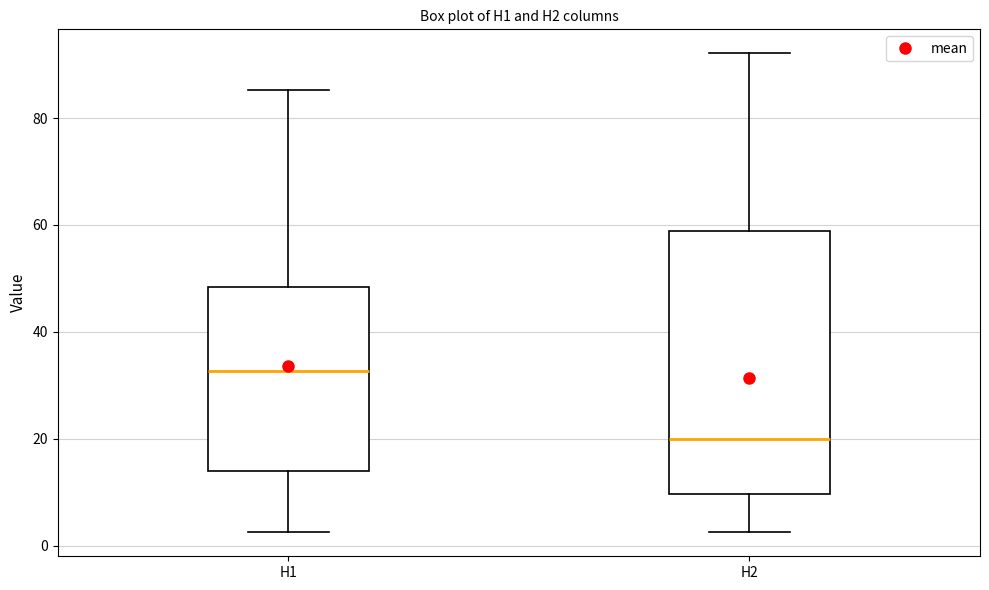

Reading left to right, read every box against the y-axis: the position of its median line, the range the box covers, and the ends of its whiskers. The values are not printed on the chart, so give them approximately, as read against the axis.

H1: median 32, box 14 to 48, whiskers 2 to 86
H2: median 20, box 10 to 58, whiskers 2 to 92